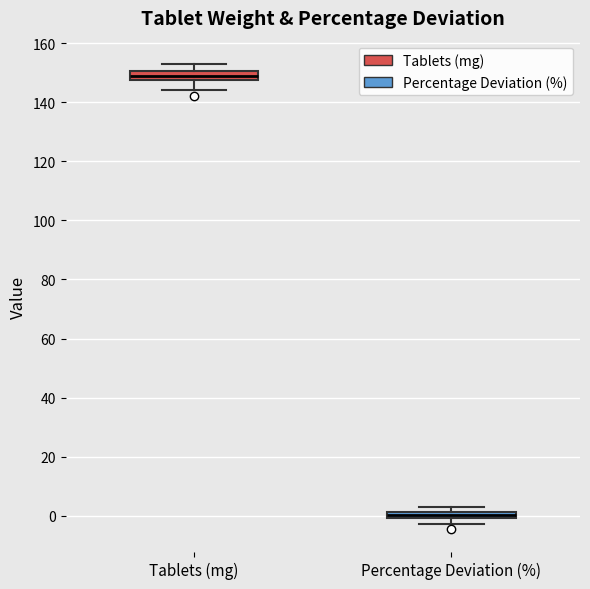

Which box has the lowest median line?

Percentage Deviation (%)